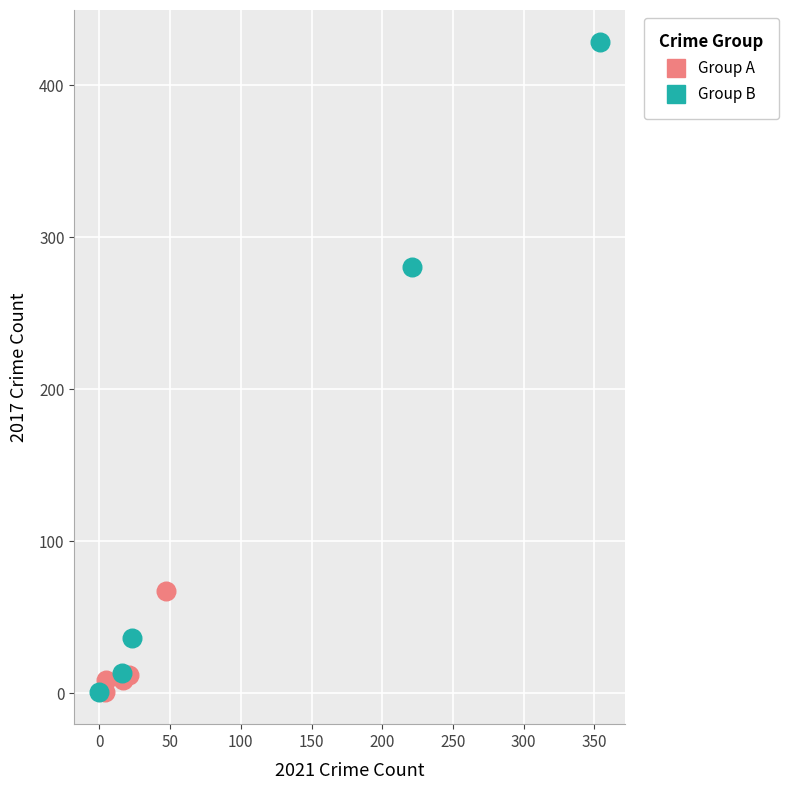

What are all the series names shown in the legend?

Group A, Group B